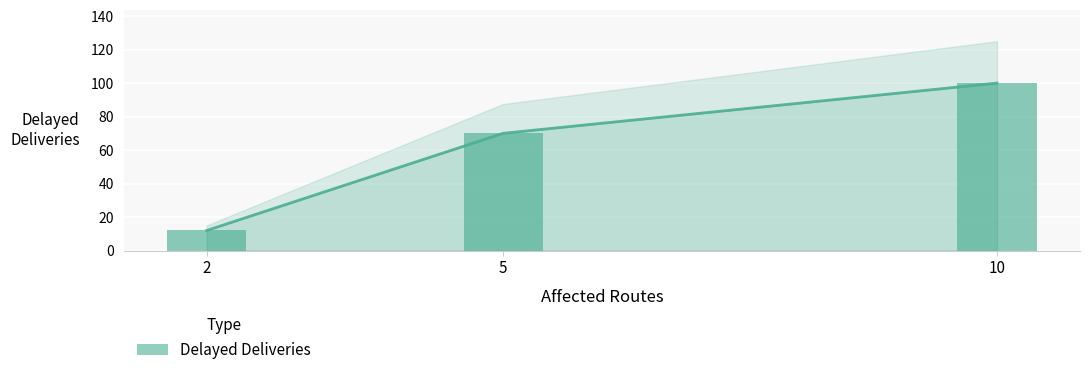

Rank the categories by value from lowest to highest.

2, 5, 10